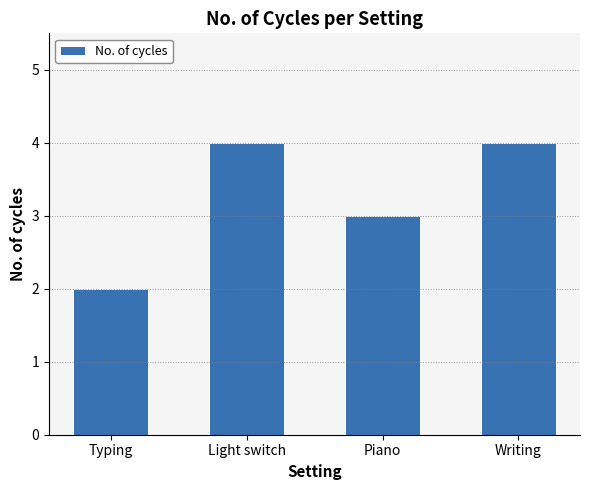

What is the change in value from Light switch to Piano?

-1